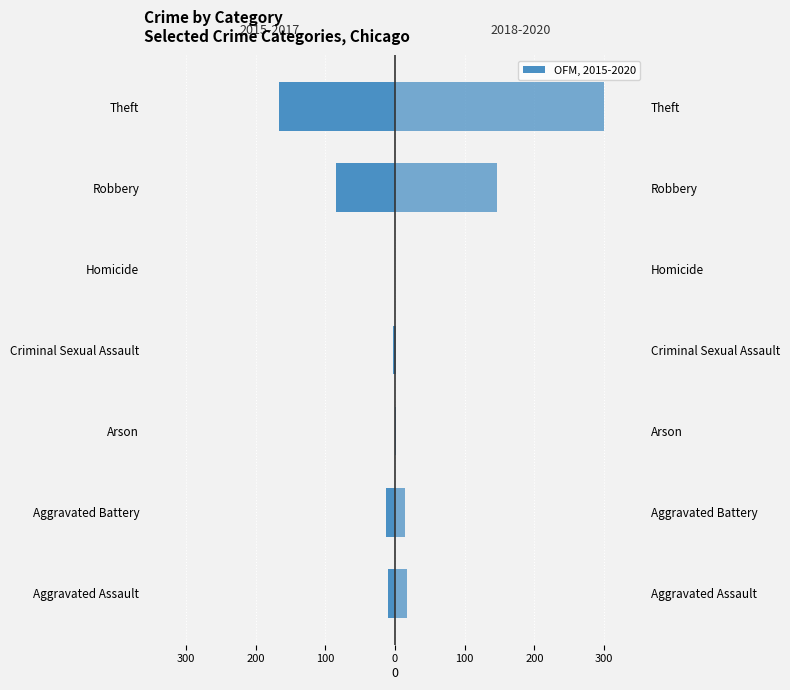

What is the difference between the highest and lowest values at Arson?

1